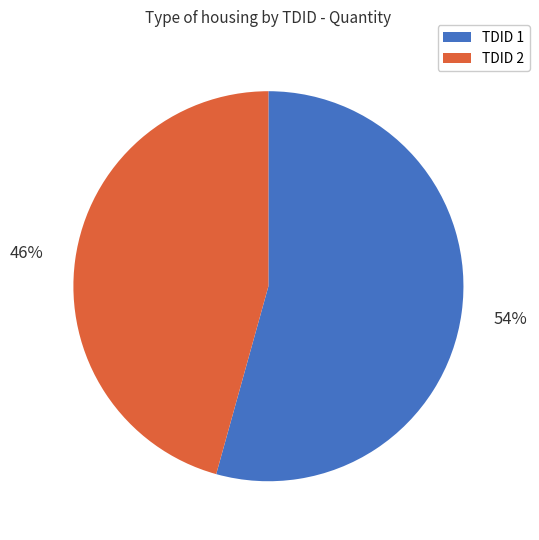

Does any single category account for the majority?

Yes